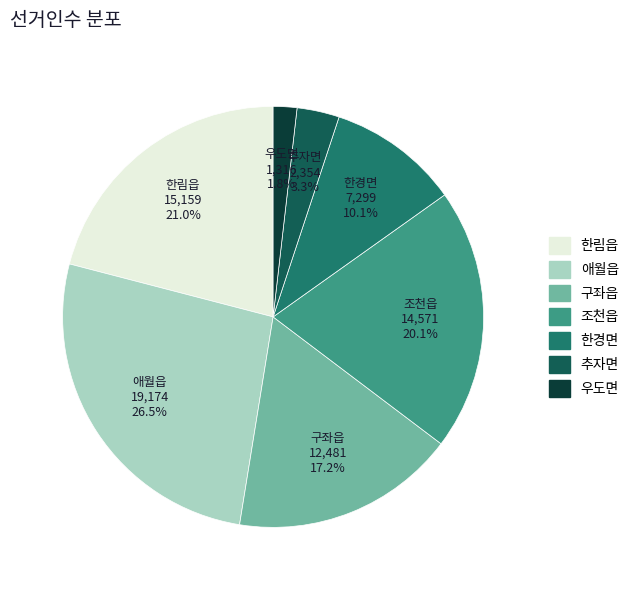

Rank the categories by value from highest to lowest.

애월읍, 한림읍, 조천읍, 구좌읍, 한경면, 추자면, 우도면